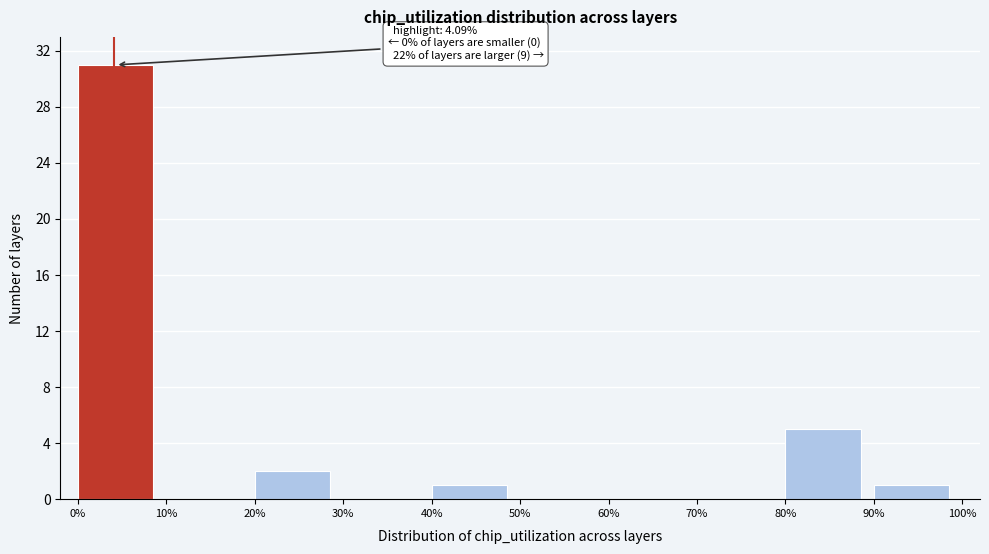

Which range on the x-axis has the tallest bar?

0% to 10%